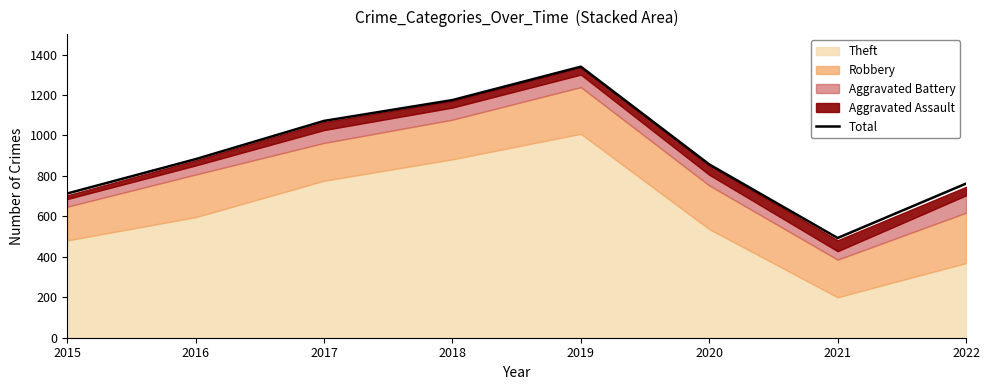

Which label corresponds to the largest value in the chart?

2019